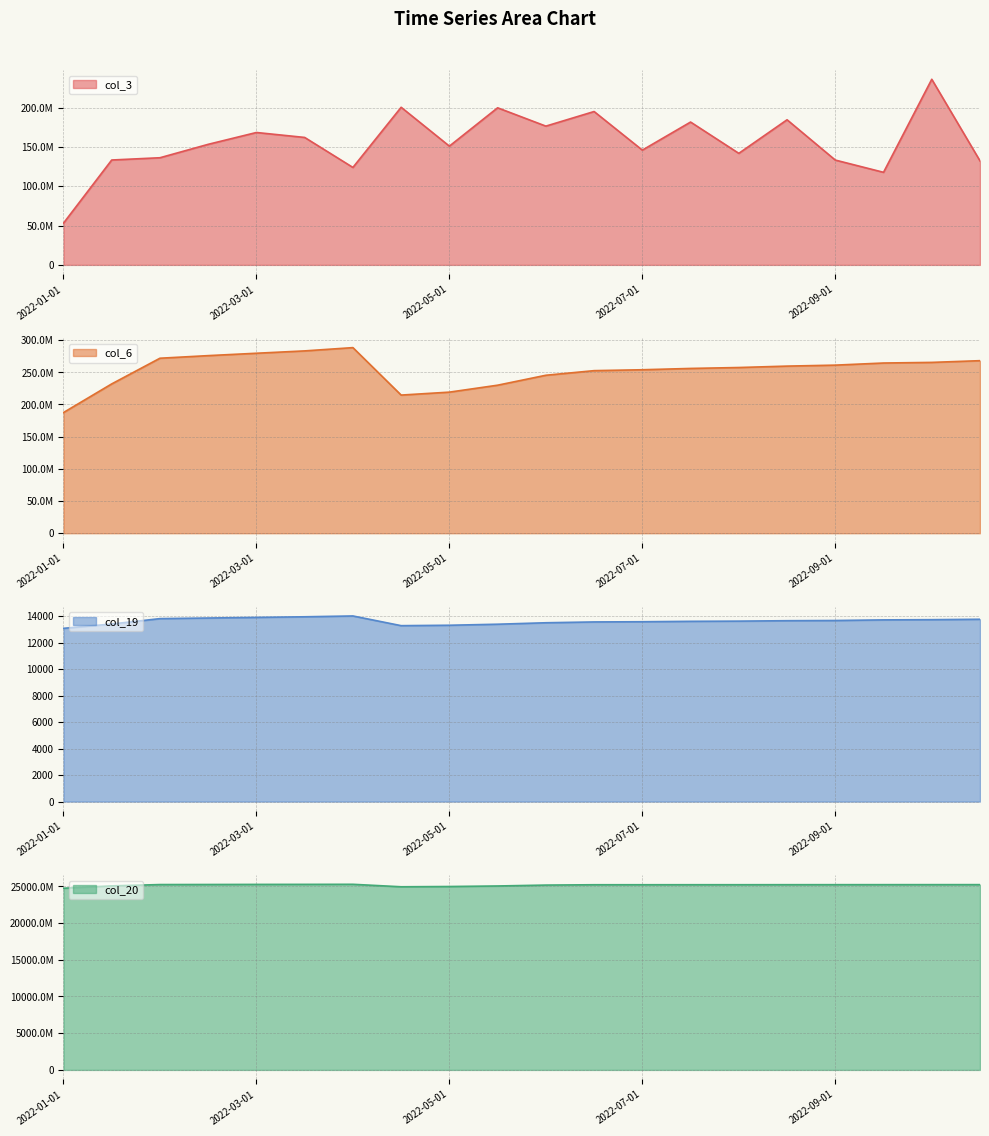

Read the col_3 value at 2022-06-01.

176449648